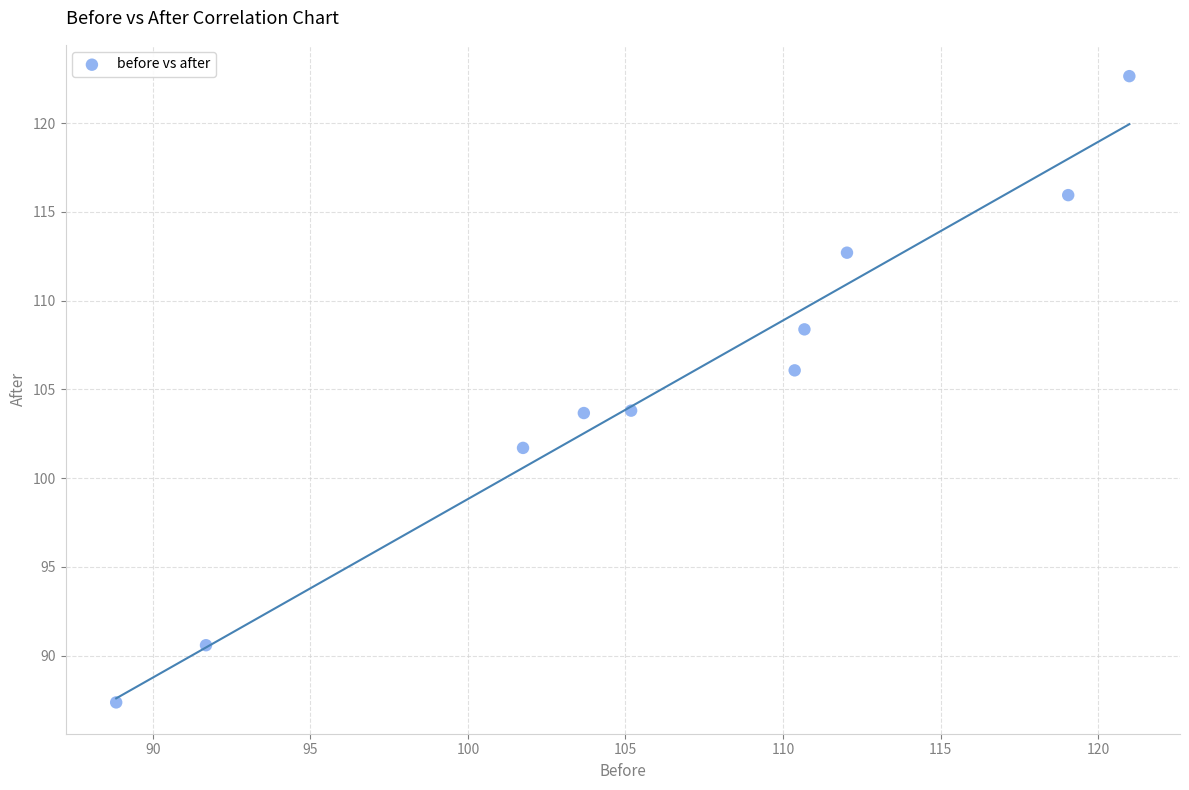

What is the average Y value?

105.3